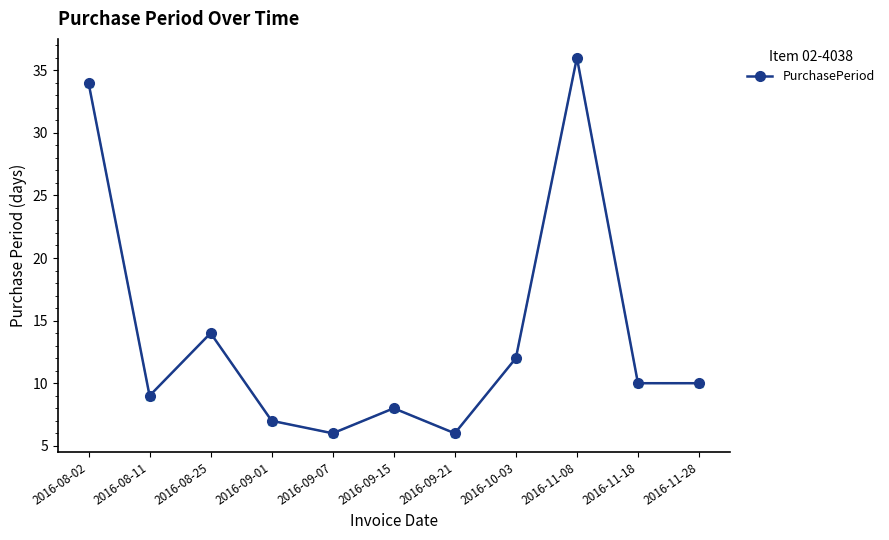

What is the label of the 4th point from the right?

2016-10-03